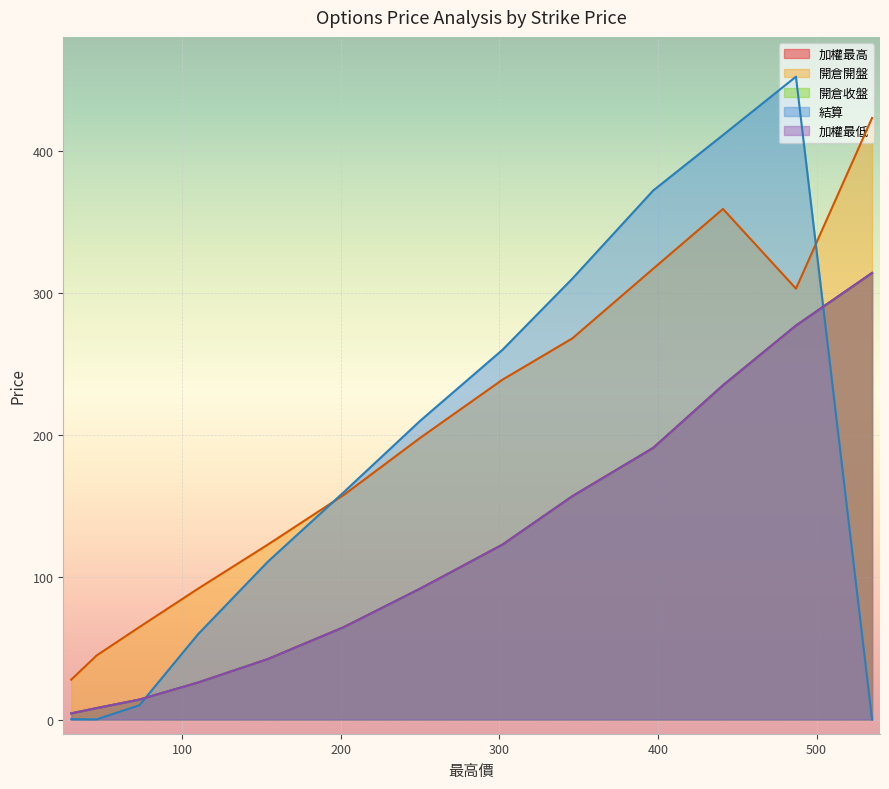

What is the maximum value shown in the chart?

452.0